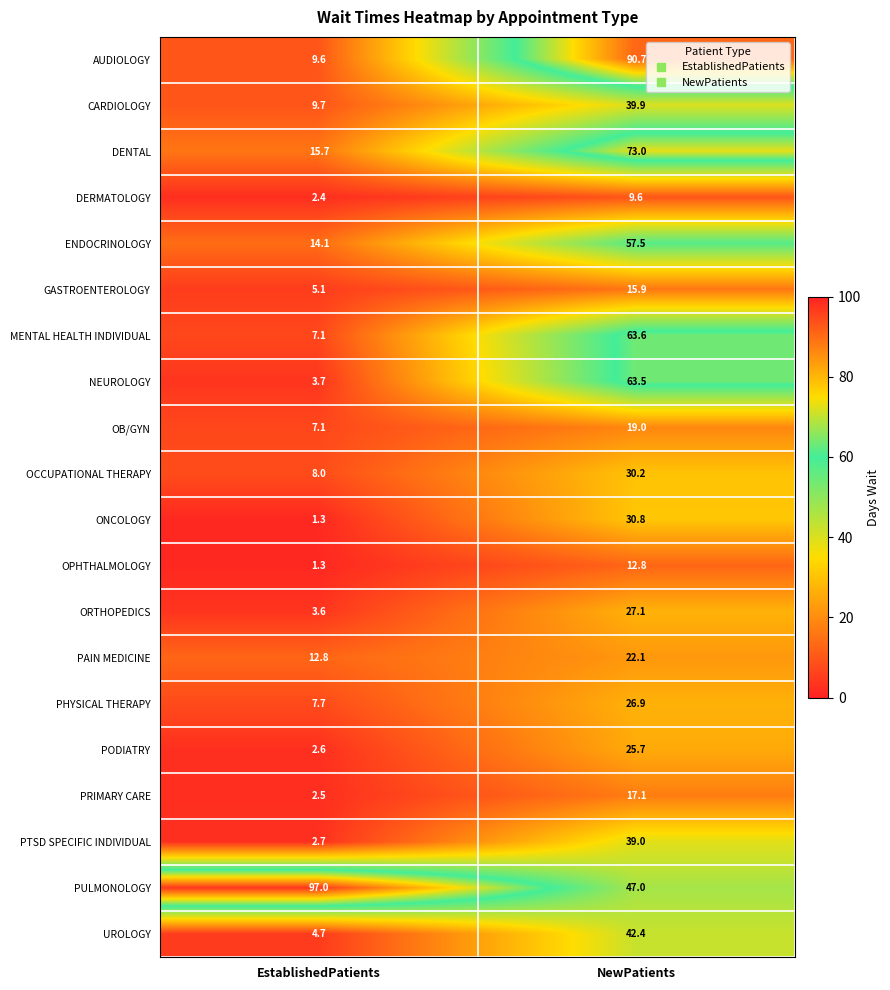

Which series has the largest total across all categories?

PULMONOLOGY